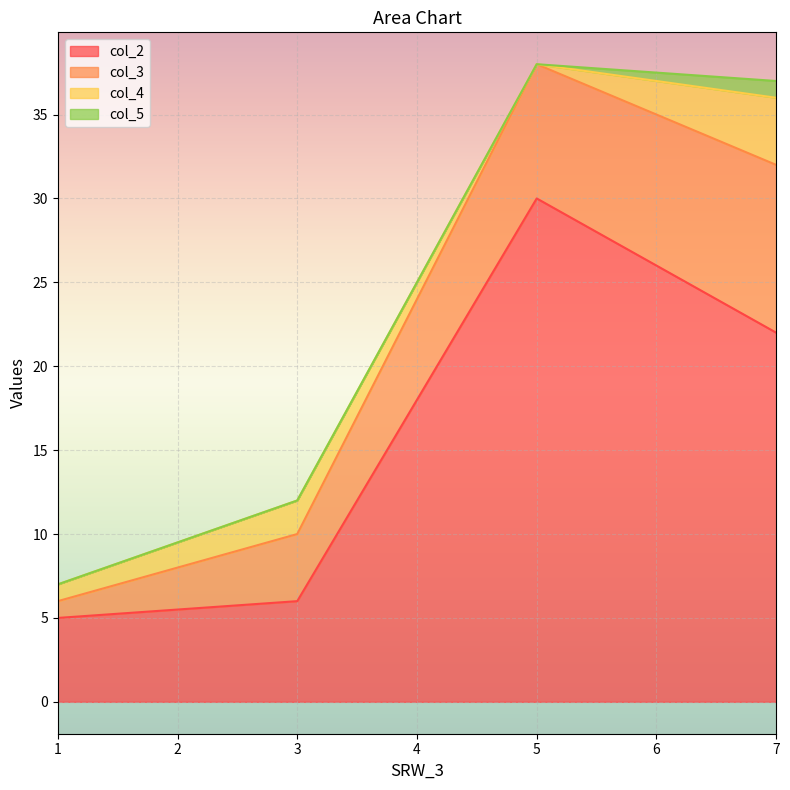

Does the chart display data point markers on the line(s)?

No